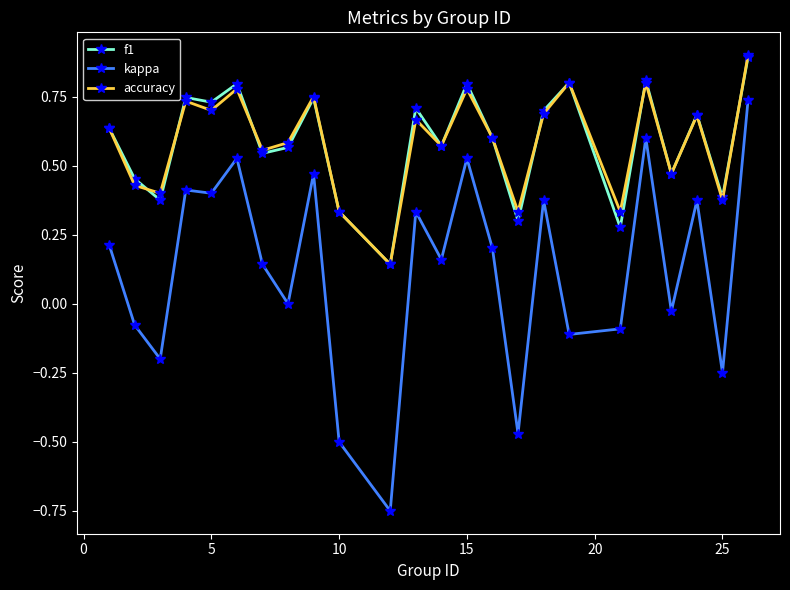

True or false: kappa and accuracy intersect in this chart.

False